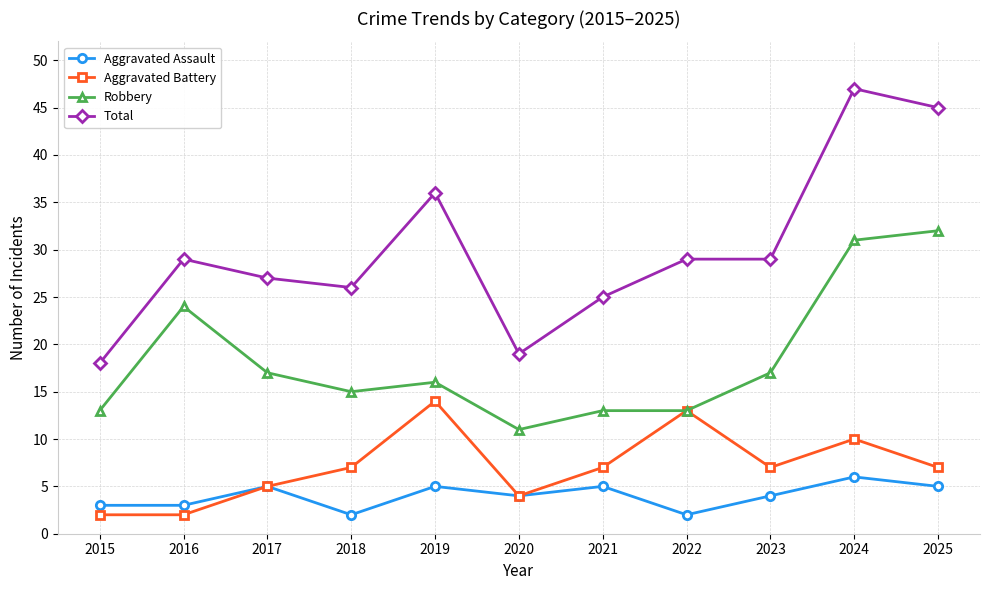

What value does the Aggravated Assault series have at 2023?

4